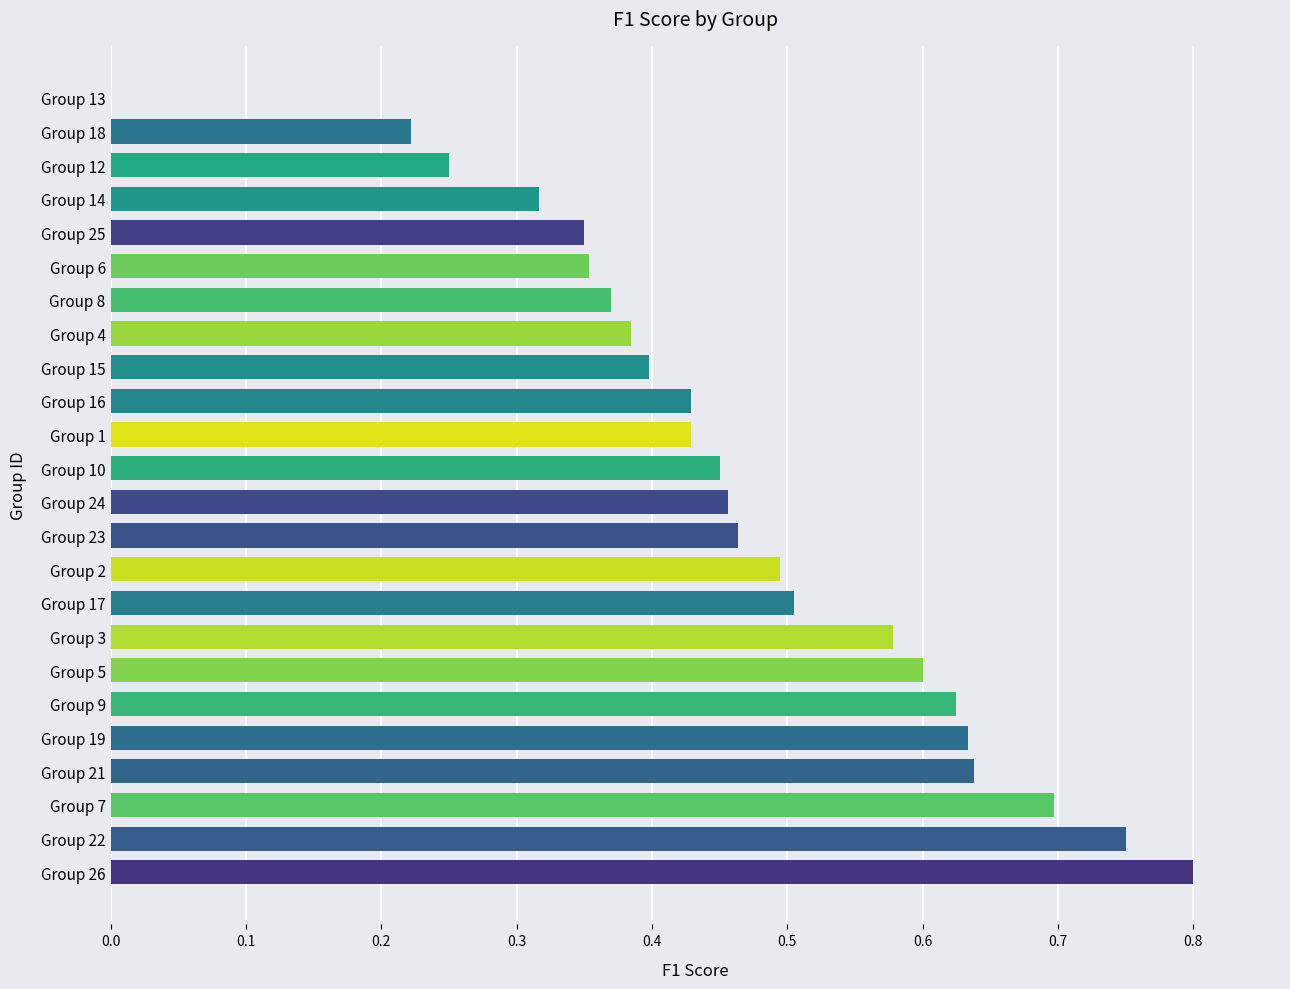

The value at Group 24 is 0.5. True or false?

True